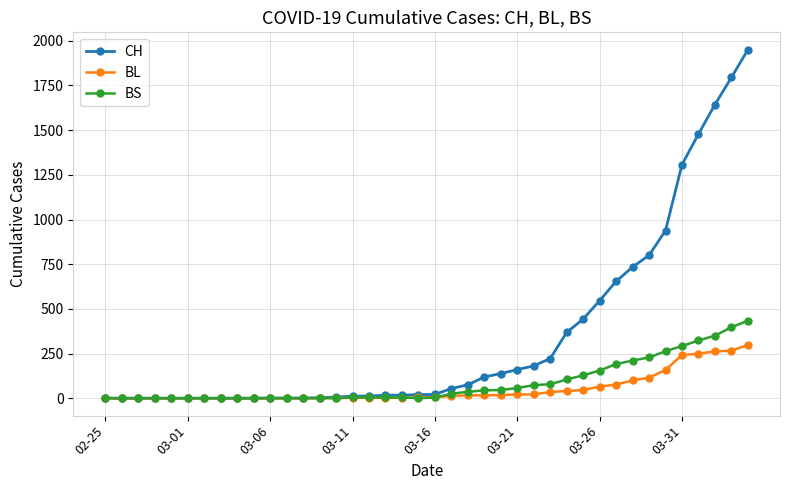

What is the maximum value for BL?

298